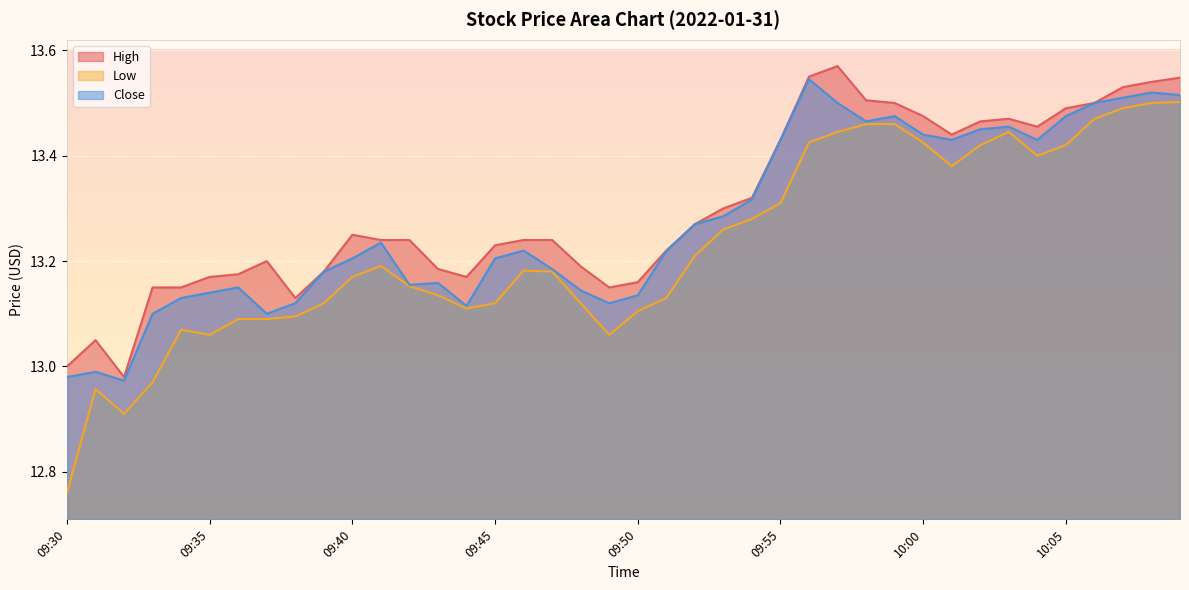

Rank the series by their maximum value, from lowest to highest.

Low, Close, High